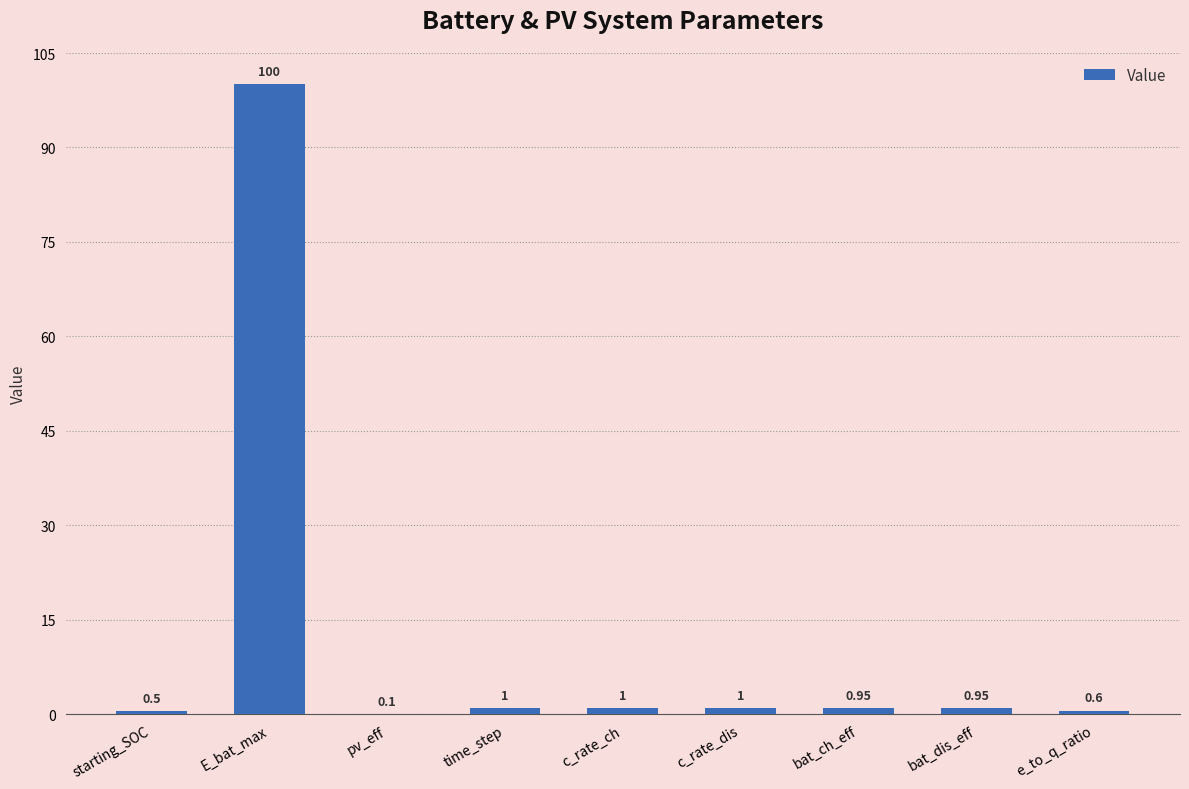

Does the chart contain stacked bars?

No